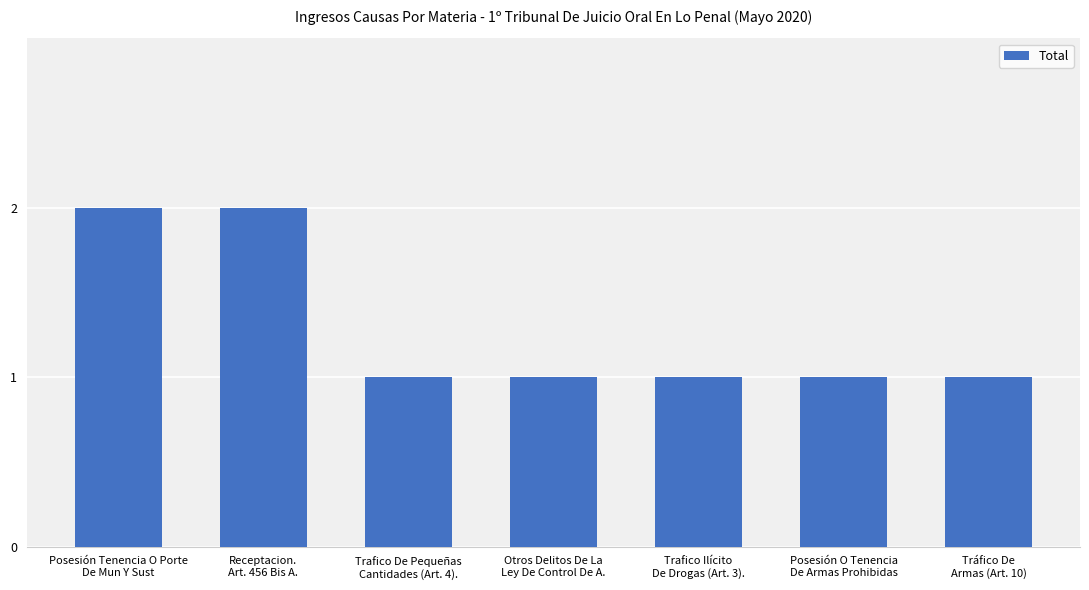

What is the value of the 6th bar from the left?

1